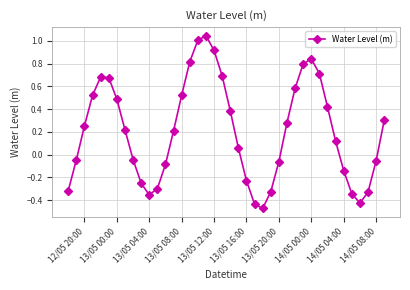

What is the difference between the maximum and minimum values?

1.5